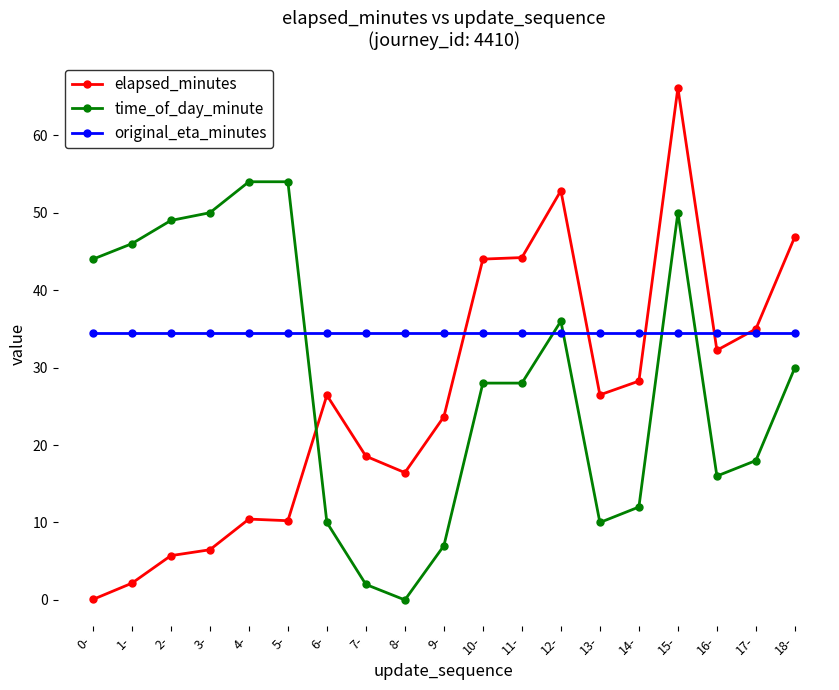

What is the label of the 1st point from the left?

0-